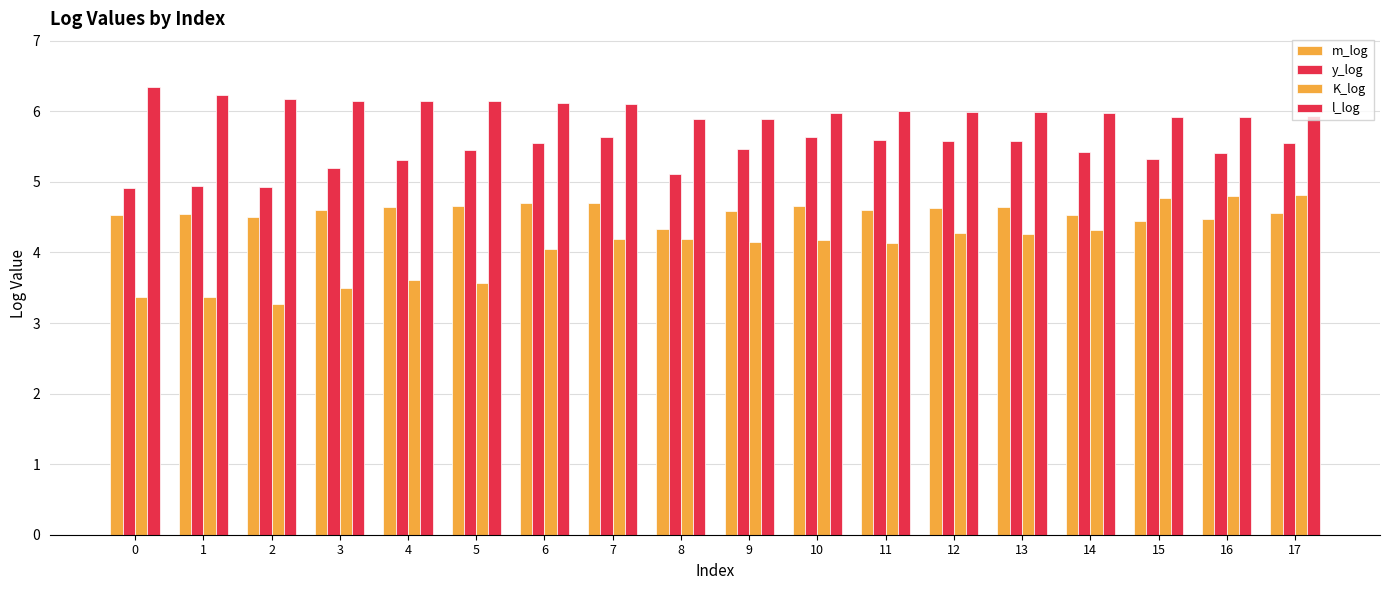

How many distinct data groups are displayed?

4